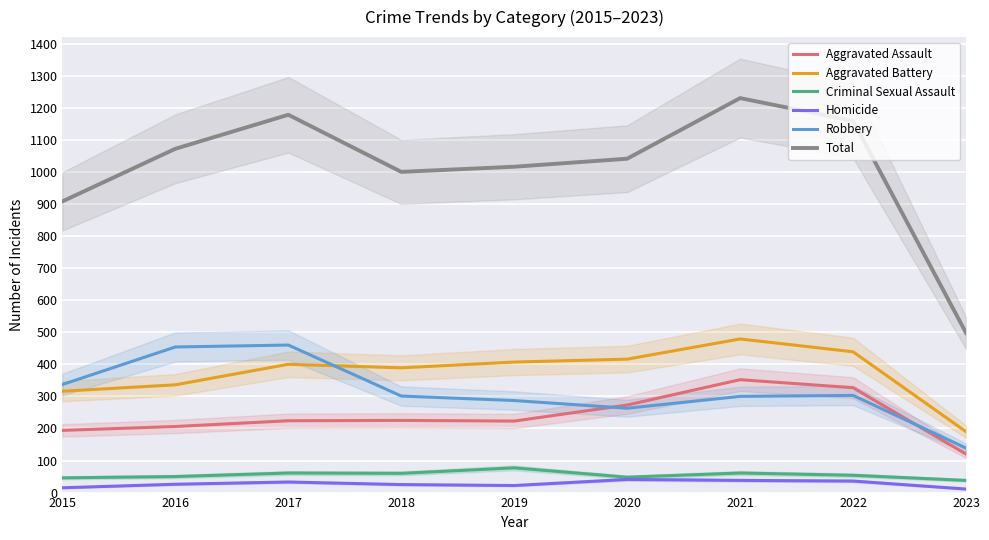

List the labels in order of Robbery value, smallest first.

2023, 2020, 2019, 2021, 2018, 2022, 2015, 2016, 2017